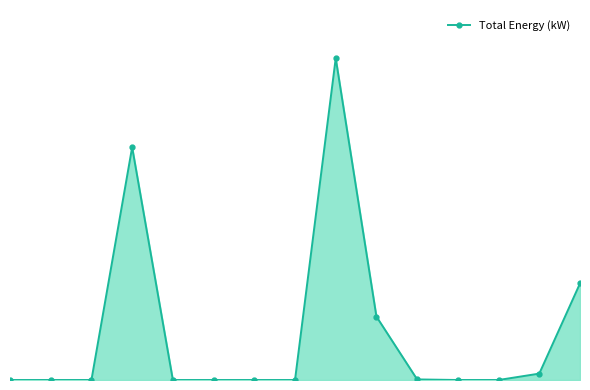

Reading left to right, what are all the values shown in this chart?

0=0	1=0	2=0	3=400	4=0	5=0	6=0	7=0	8=553	9=109	10=1	11=0	12=0	13=11	14=166